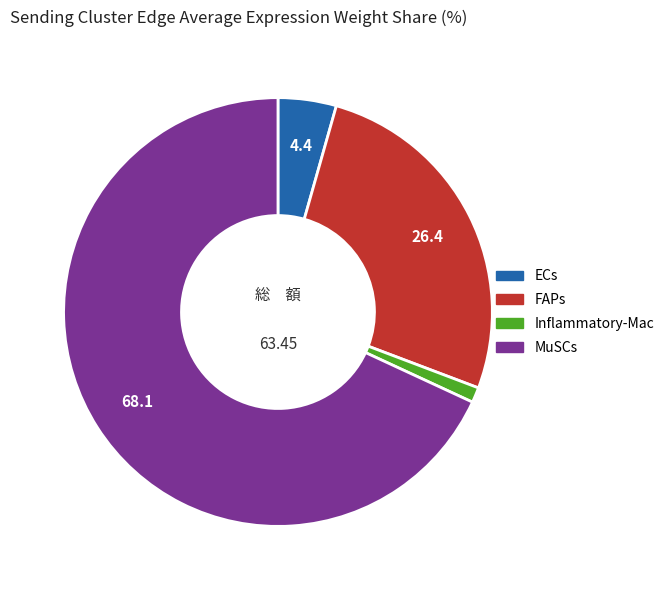

Is it true that FAPs is 26% of the pie?

True